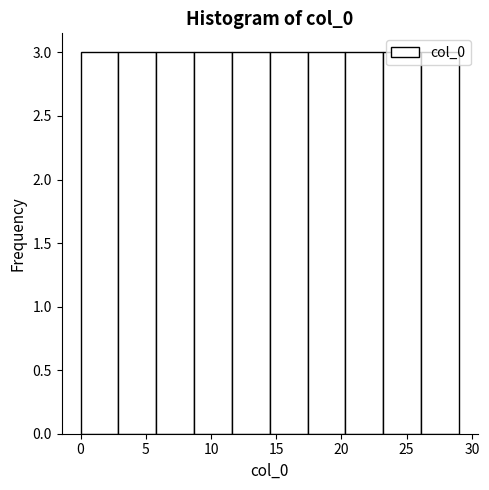

What is the height of the bar covering 26.1 to 29.0 on the x-axis? Neither the bar edges nor the heights are printed on the chart, so give them approximately, as read against the axes.

3